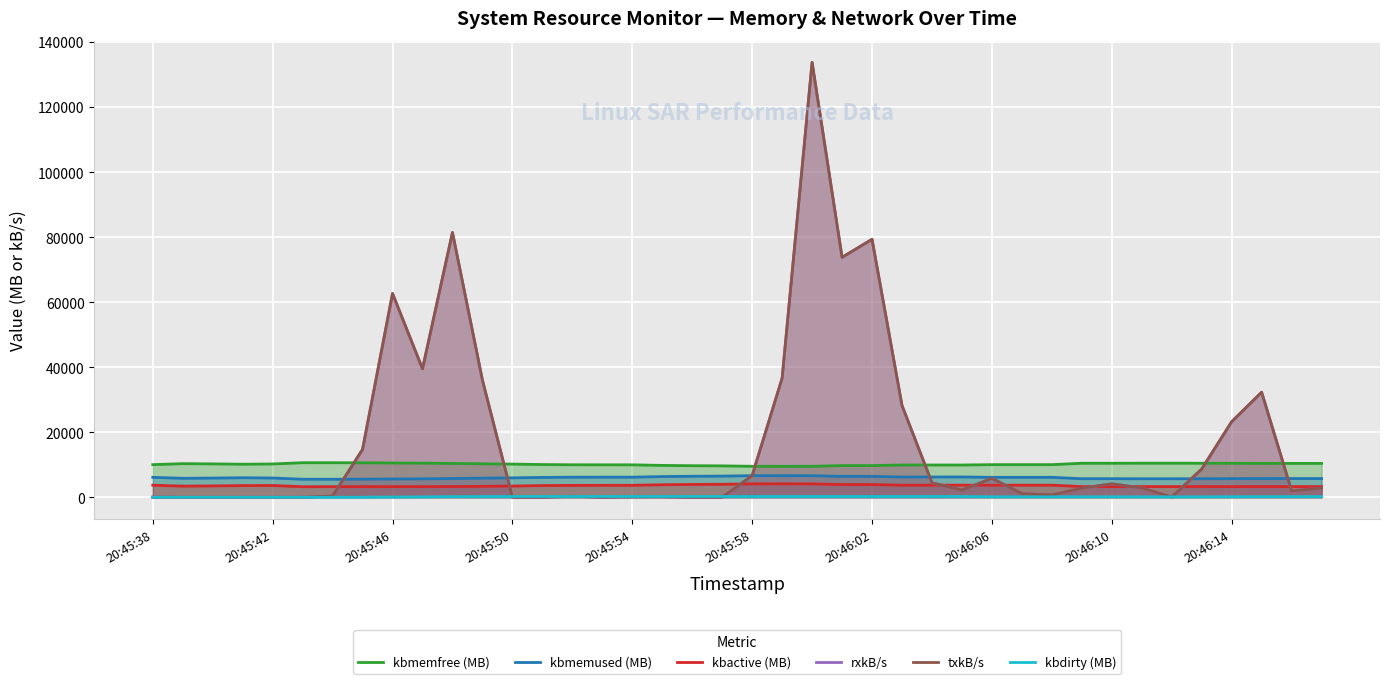

How many categories are shown in the chart?

40